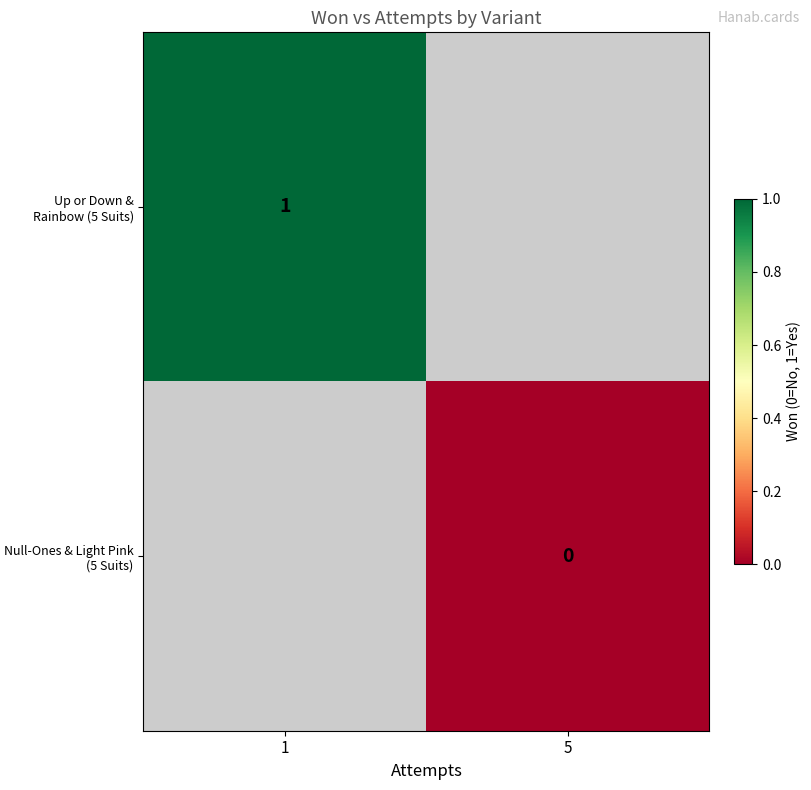

True or false: Up or Down & Rainbow (5 Suits) has a value of 1 at 1.

True